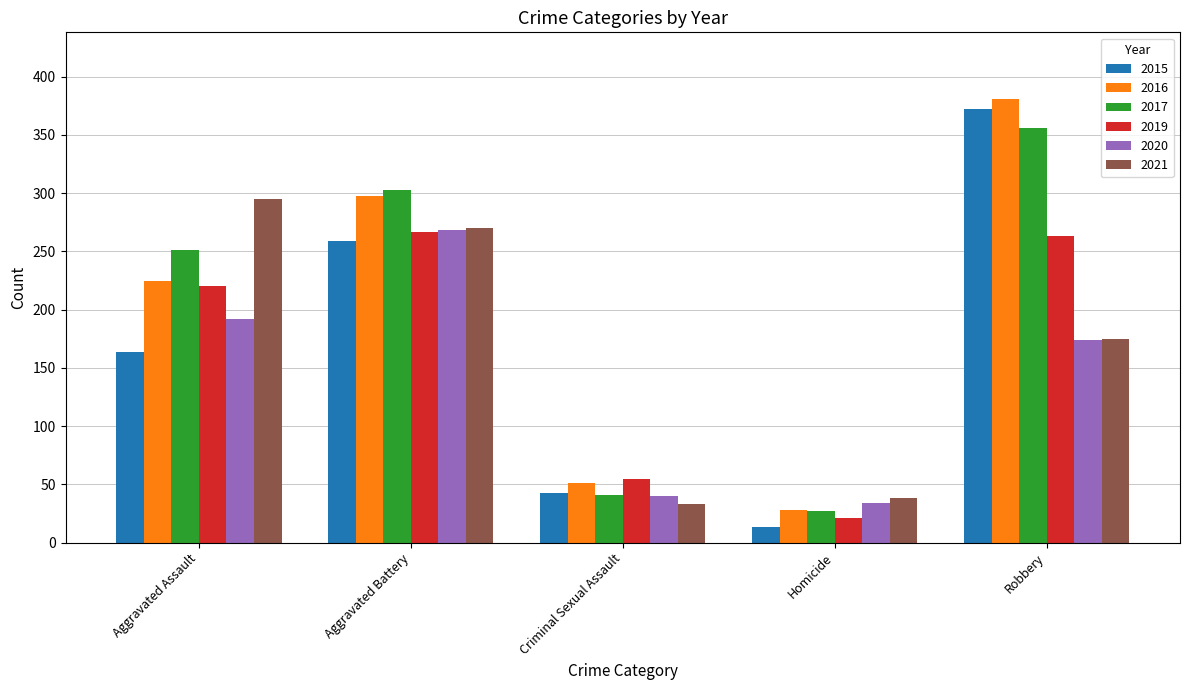

Reading left to right, what are all the values shown in this chart?

2015: 164	259	43	13	372
2016: 225	298	51	28	381
2017: 251	303	41	27	356
2019: 220	267	55	21	263
2020: 192	268	40	34	174
2021: 295	270	33	38	175